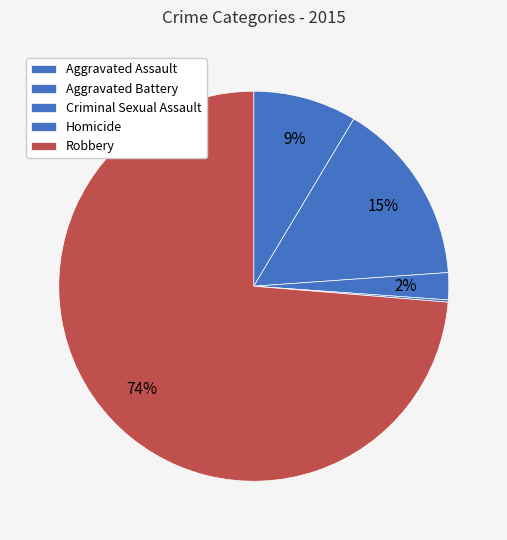

What is the largest slice in the pie chart?

Robbery